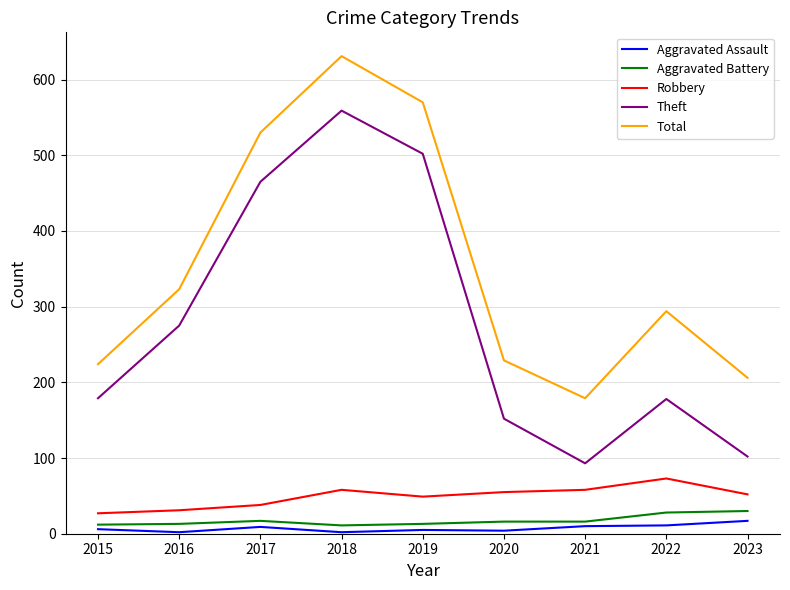

Does the chart display data point markers on the line(s)?

No